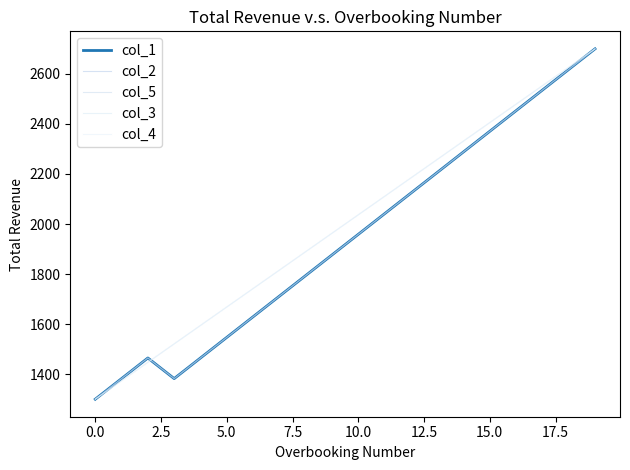

True or false: col_2 and col_1 intersect in this chart.

False